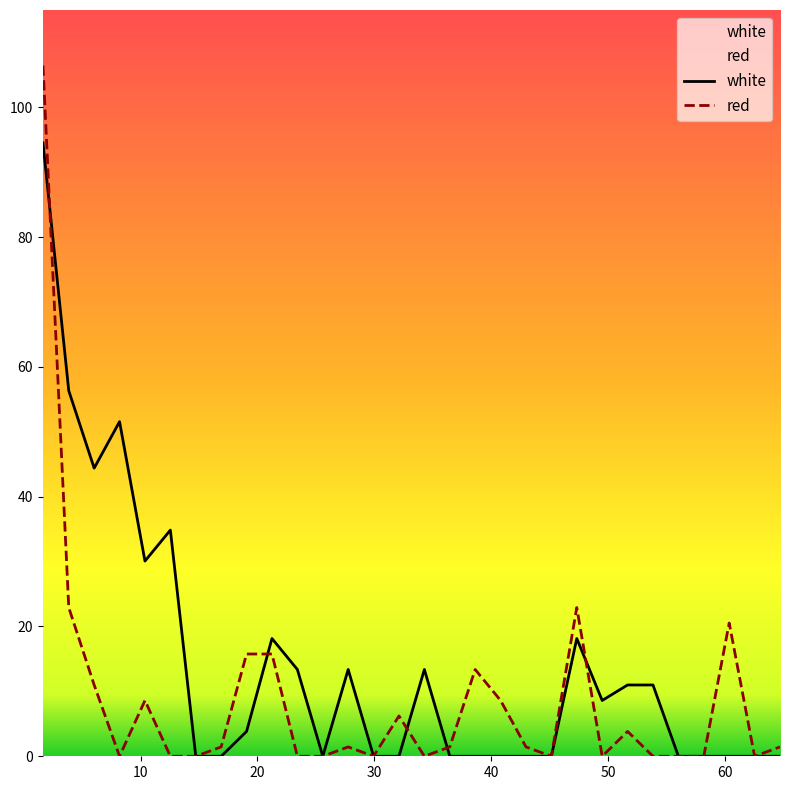

Where does the red series first go above 1?

1.654